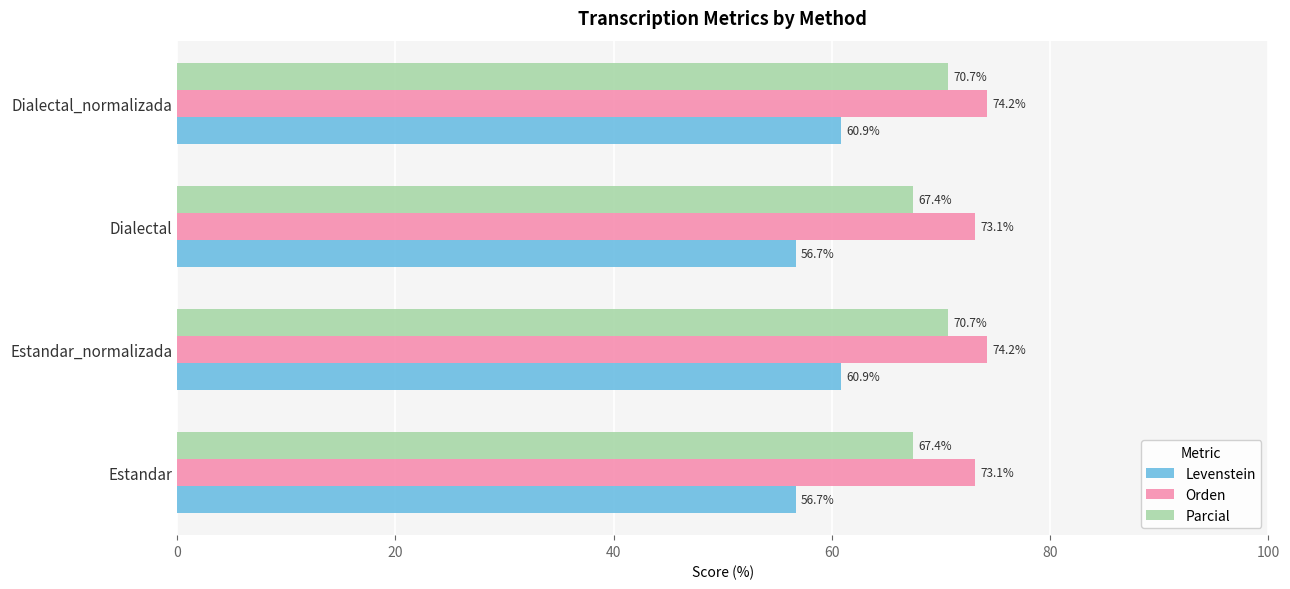

The value of Parcial at Estandar is 67.4. True or false?

True